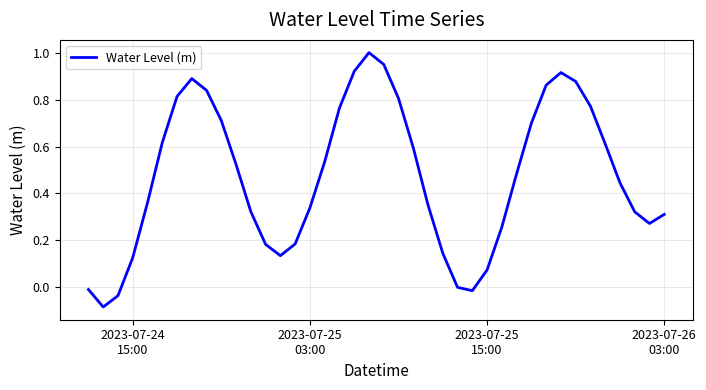

What is the smallest value displayed?

-0.1